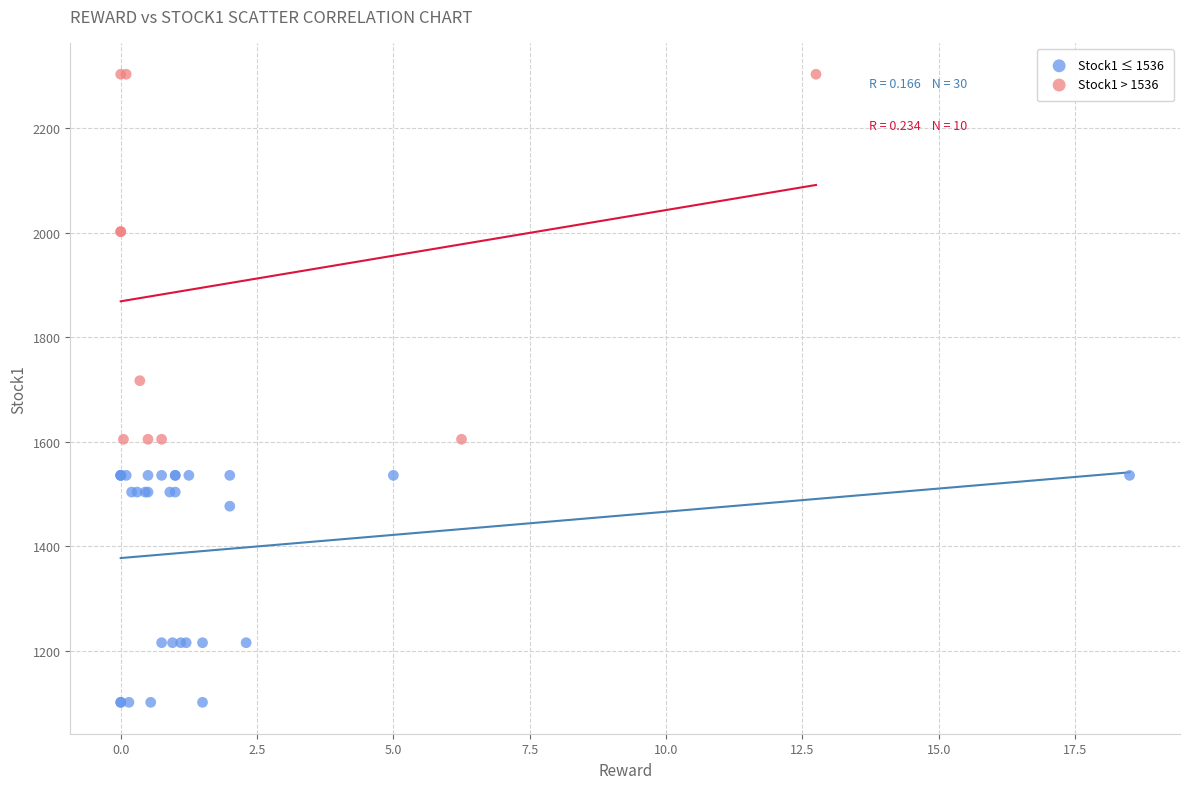

Which series has the largest Y range (max minus min)?

Stock1 > 1536